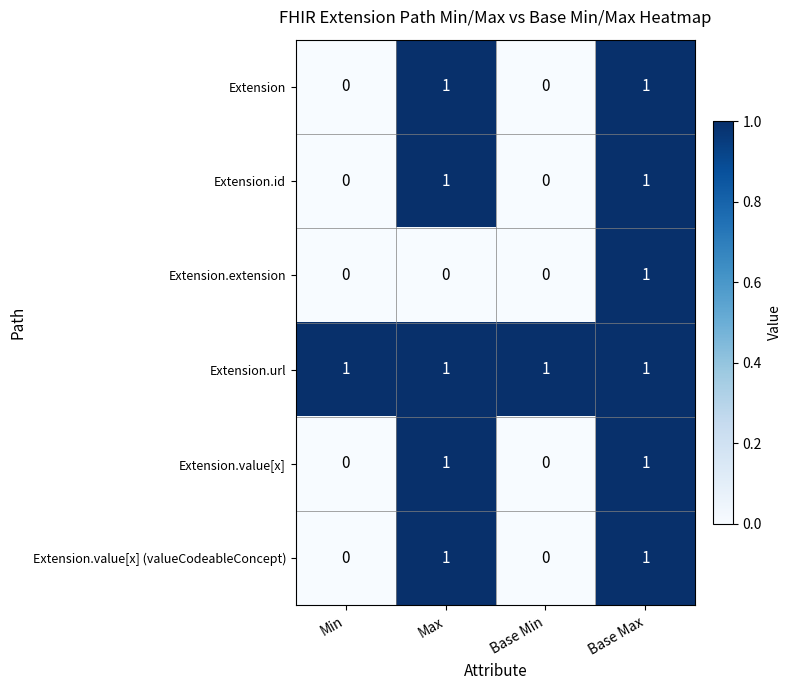

Reading left to right, what are all the values shown in this chart?

Extension: 0	1	0	1
Extension.id: 0	1	0	1
Extension.extension: 0	0	0	1
Extension.url: 1	1	1	1
Extension.value[x]: 0	1	0	1
Extension.value[x] (valueCodeableConcept): 0	1	0	1